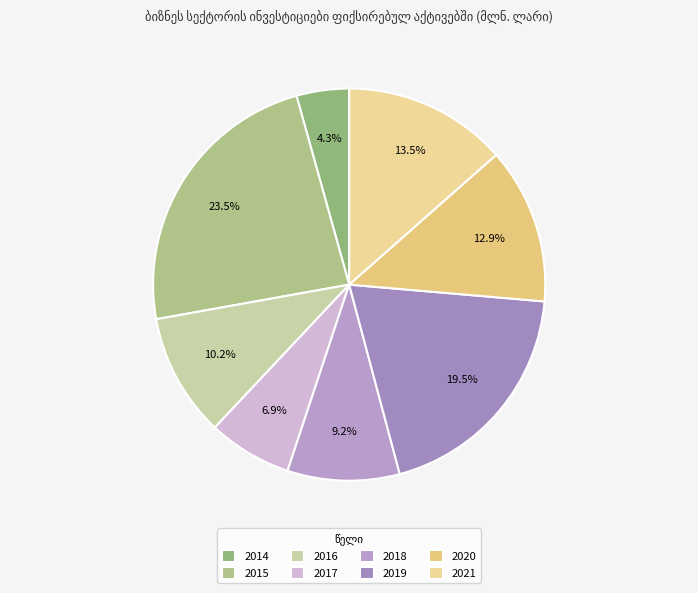

Which category has the biggest portion of the pie?

2015